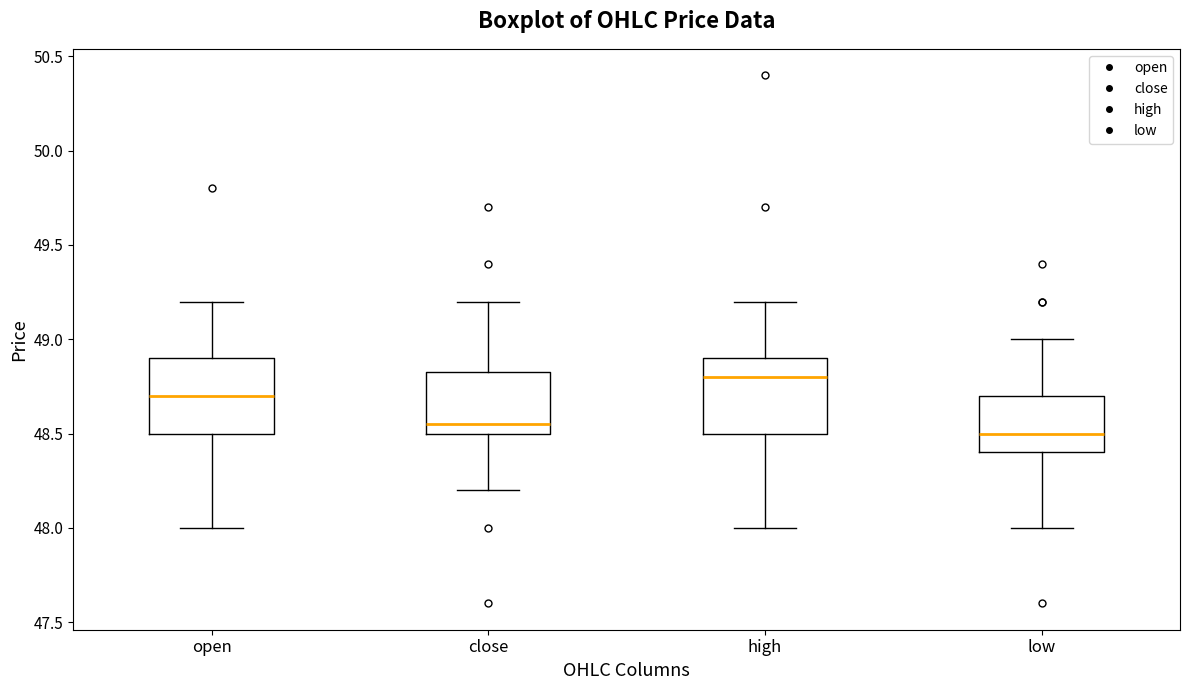

Which box has the highest median line?

high